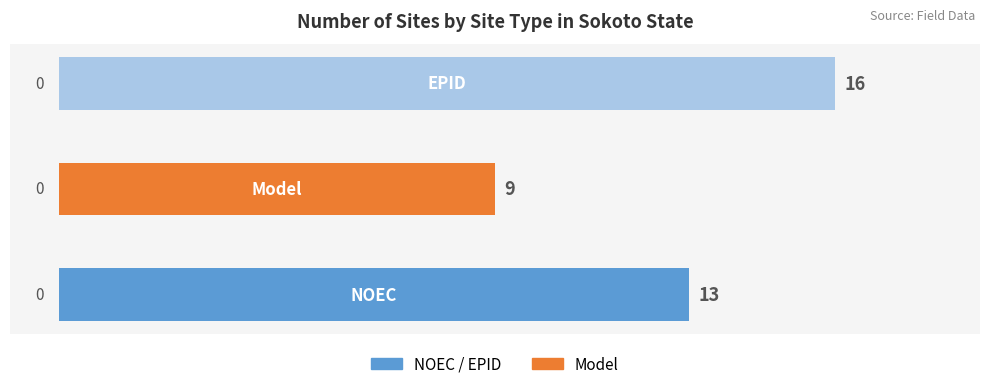

Count the values in the range 9 to 16.

3